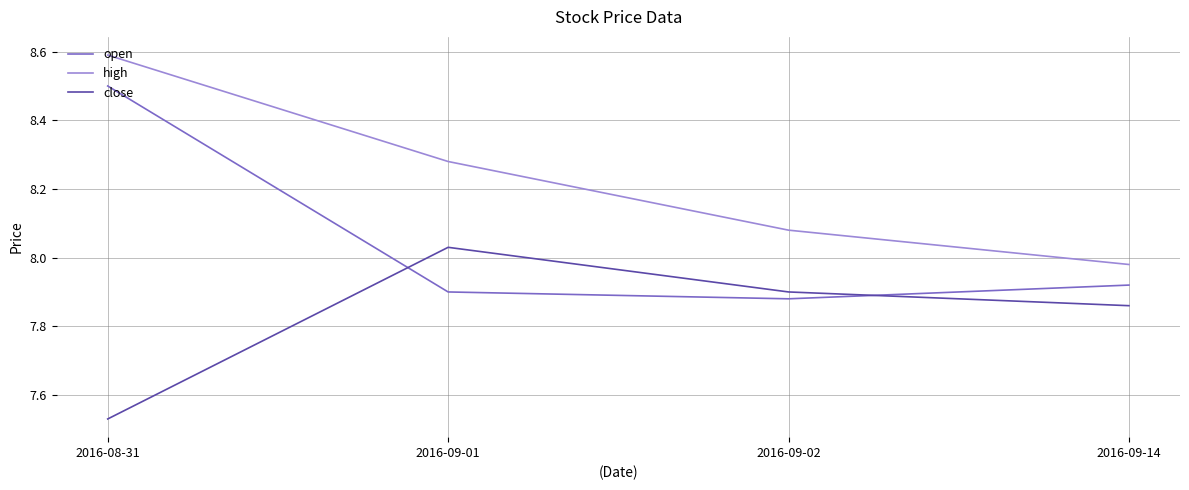

What are all the series names shown in the legend?

open, high, close